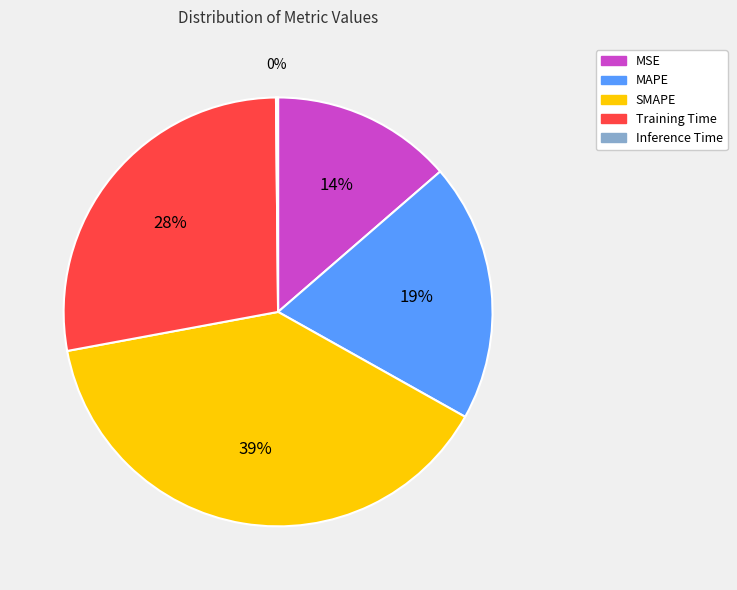

Between MAPE and MSE, which is larger?

MAPE